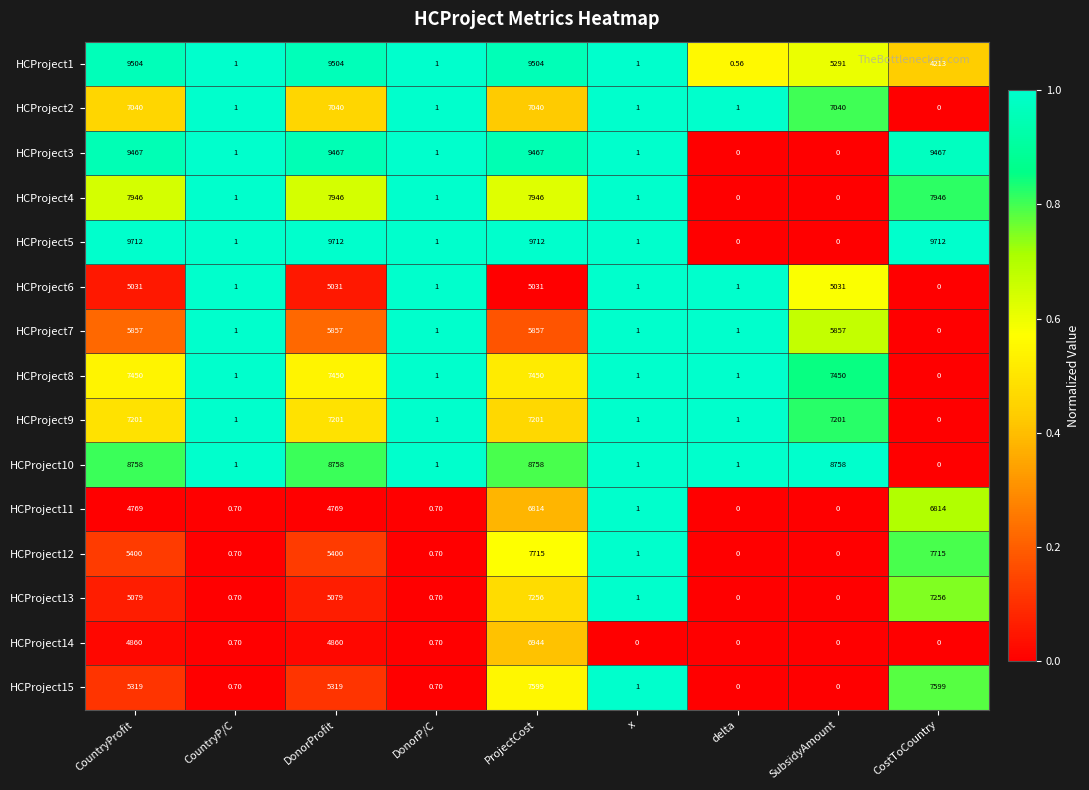

Is the value of HCProject14 at CountryProfit greater than the value of HCProject12 at CountryProfit?

No